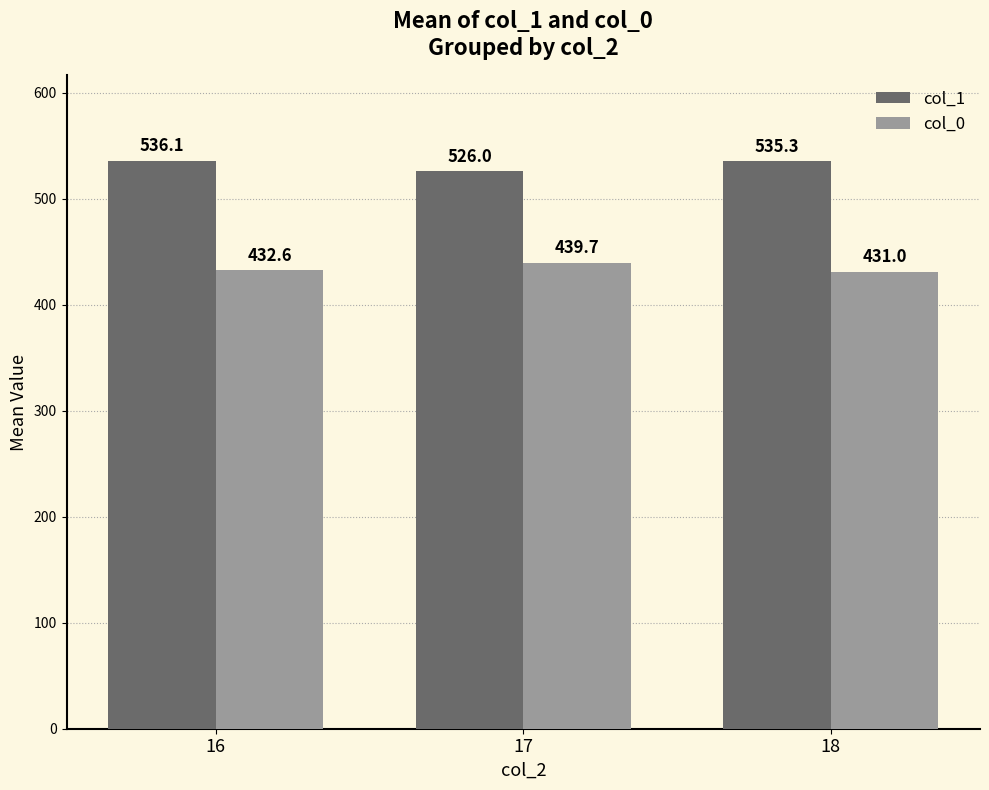

What is the value of the col_1 bar at the 2nd from the left?

526.0